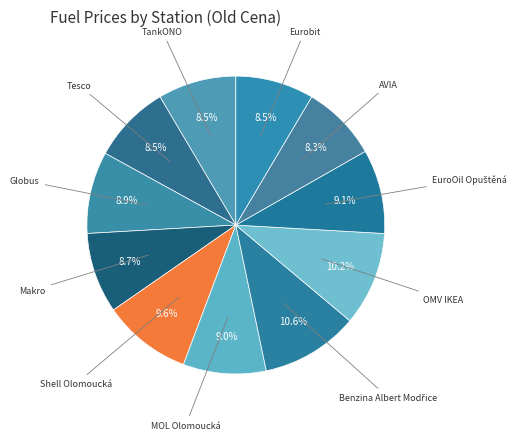

Is there a majority slice in this chart?

No